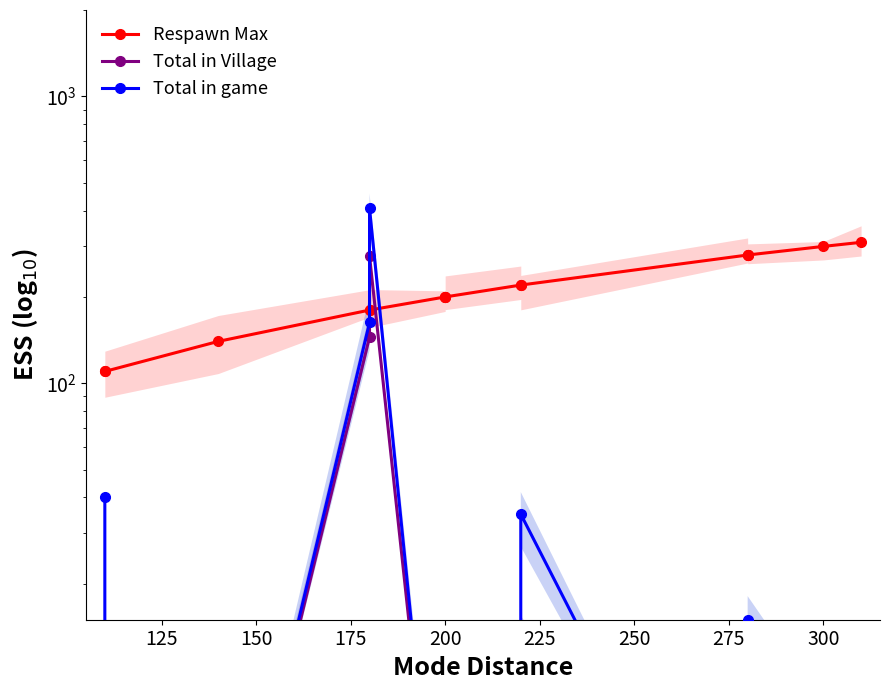

Which series has the widest spread of values?

Total in game